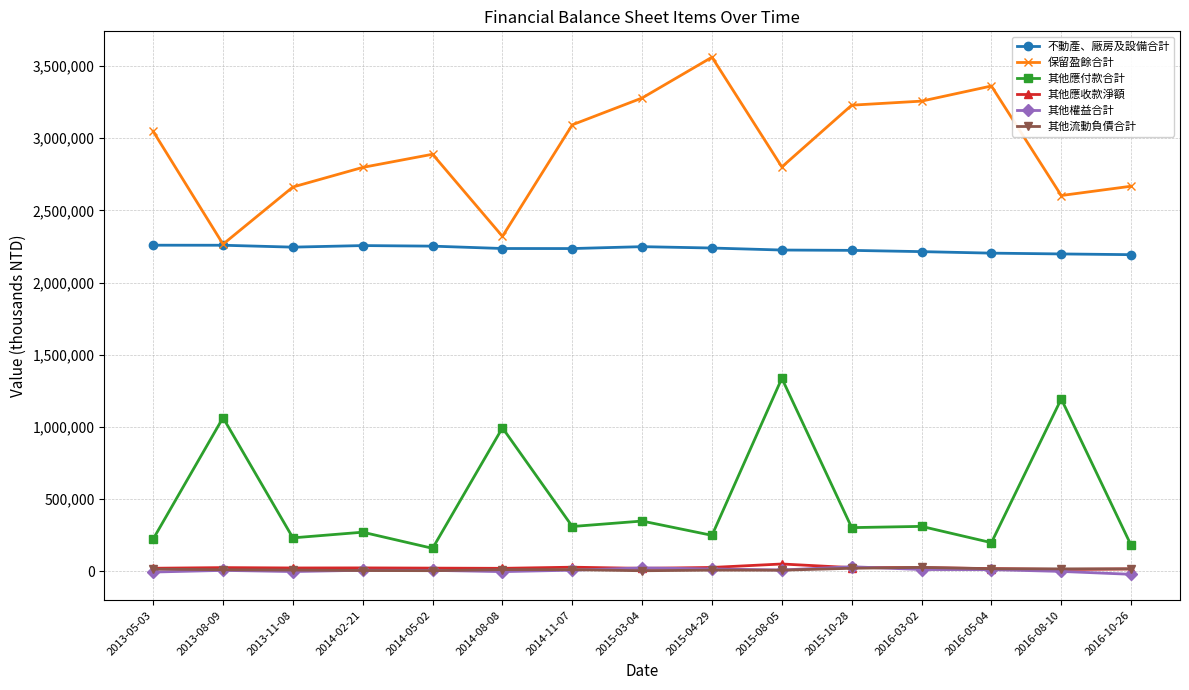

True or false: 其他流動負債合計 and 保留盈餘合計 cross at least once.

False